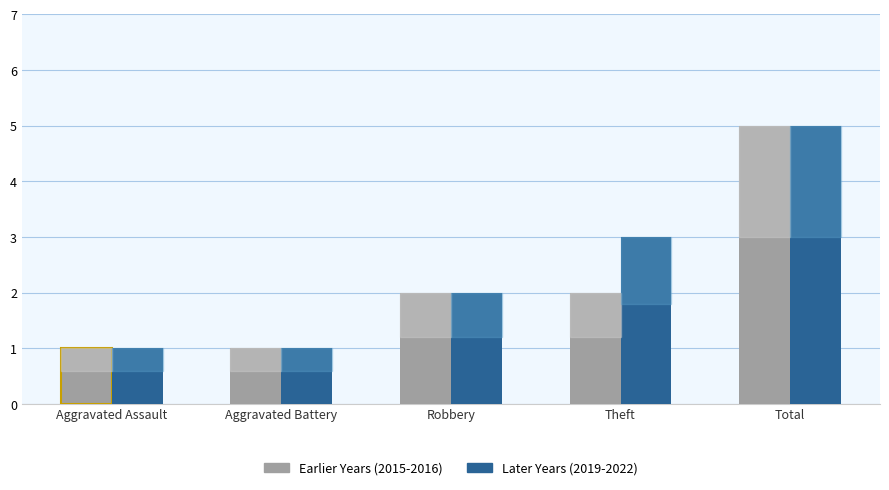

The Later Years (2019-2022) series shows 5 at Theft. True or false?

False